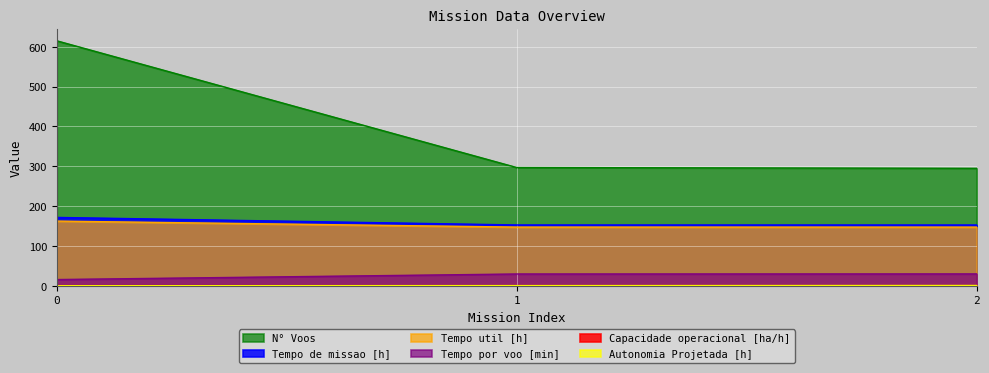

Reading left to right, extract all data points from this chart.

Capacidade operacional [ha/h]: 0=0.6	1=0.7	2=0.7
Tempo de missao [h]: 0=171.8	1=152.9	2=152.8
Tempo util [h]: 0=162.5	1=147.5	2=147.4
Tempo por voo [min]: 0=15.8	1=29.8	2=30.0
Autonomia Projetada [h]: 0=0.3	1=0.7	2=1.0
N° Voos: 0=615.0	1=297.0	2=295.0